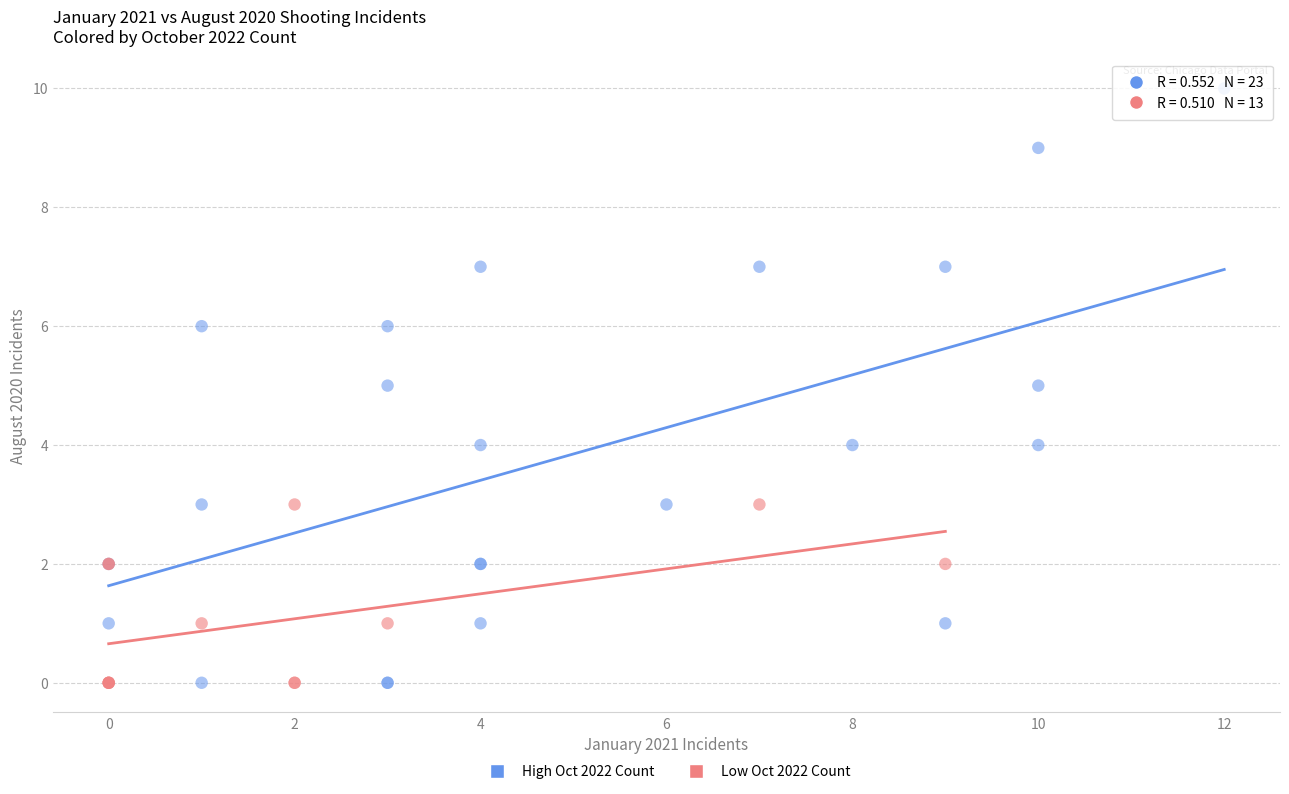

Which series contains the highest Y value?

High Oct 2022 Count